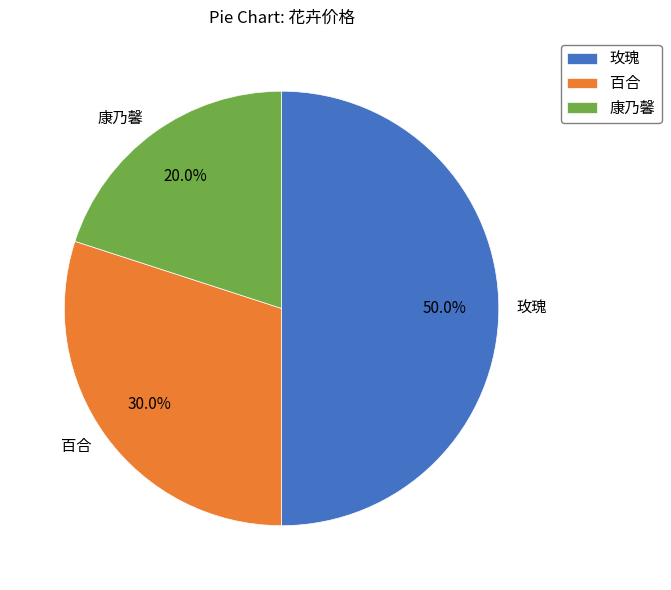

How many segments does this pie chart have?

3